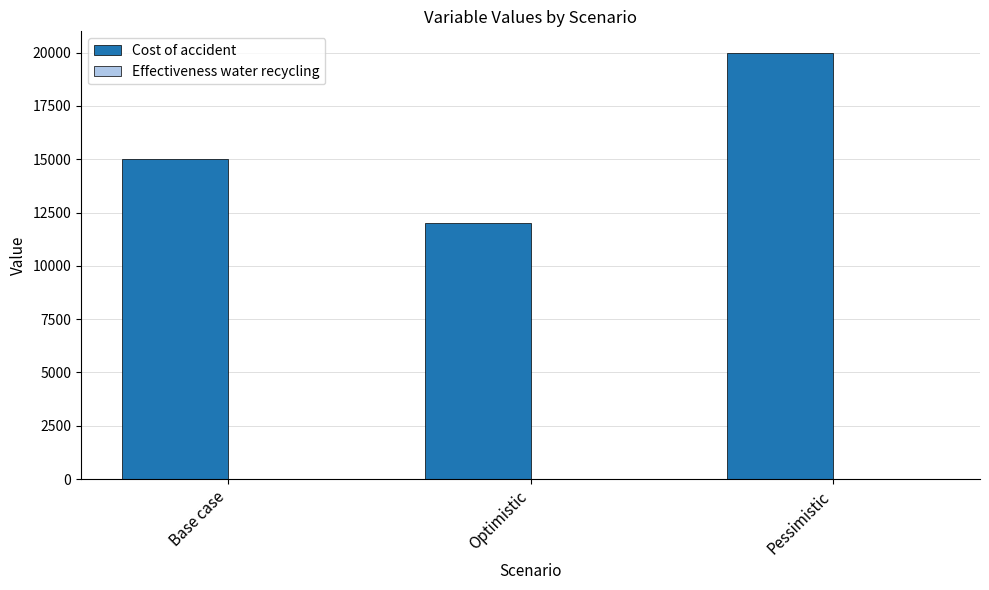

Between Base case and Pessimistic, which series saw the biggest shift?

Cost of accident